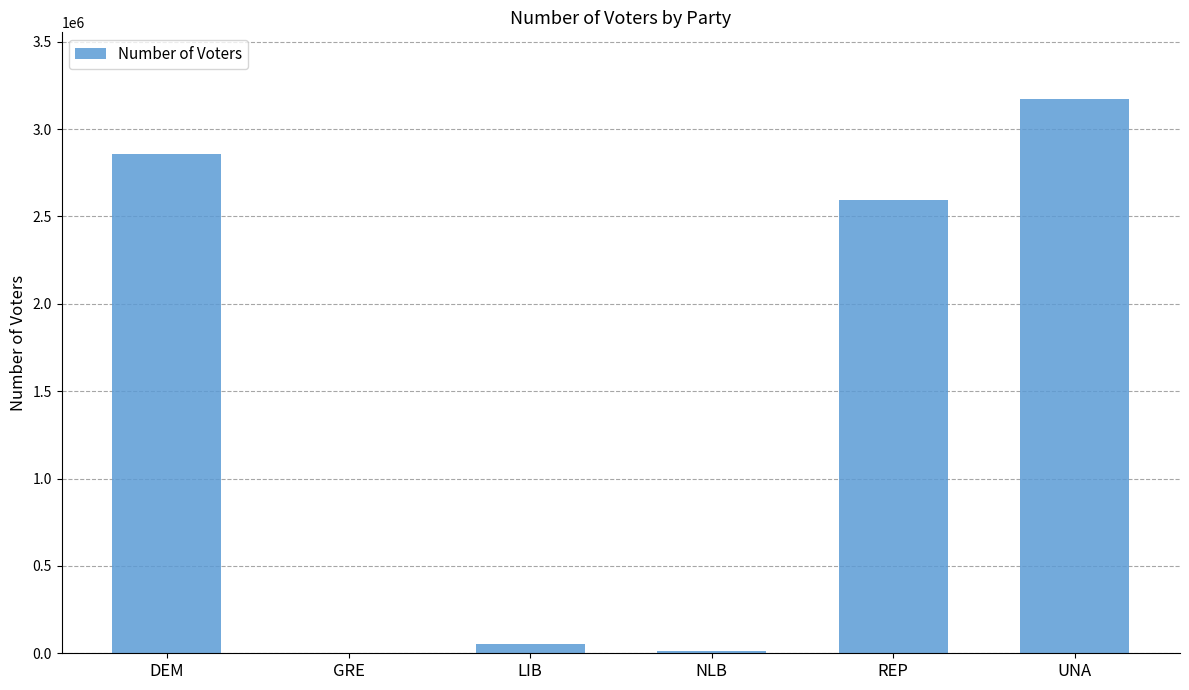

What is the maximum value shown in the chart?

3172745